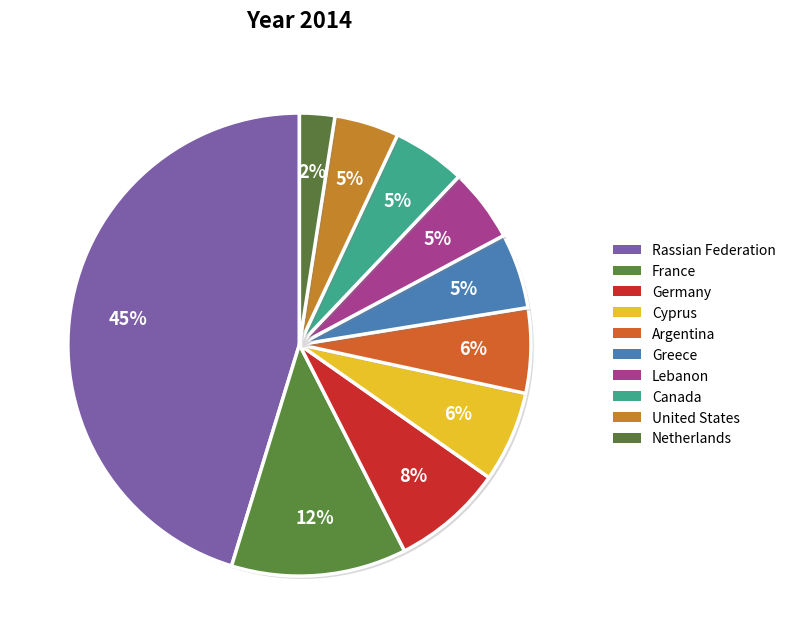

Is it true that Germany is 8% of the pie?

True